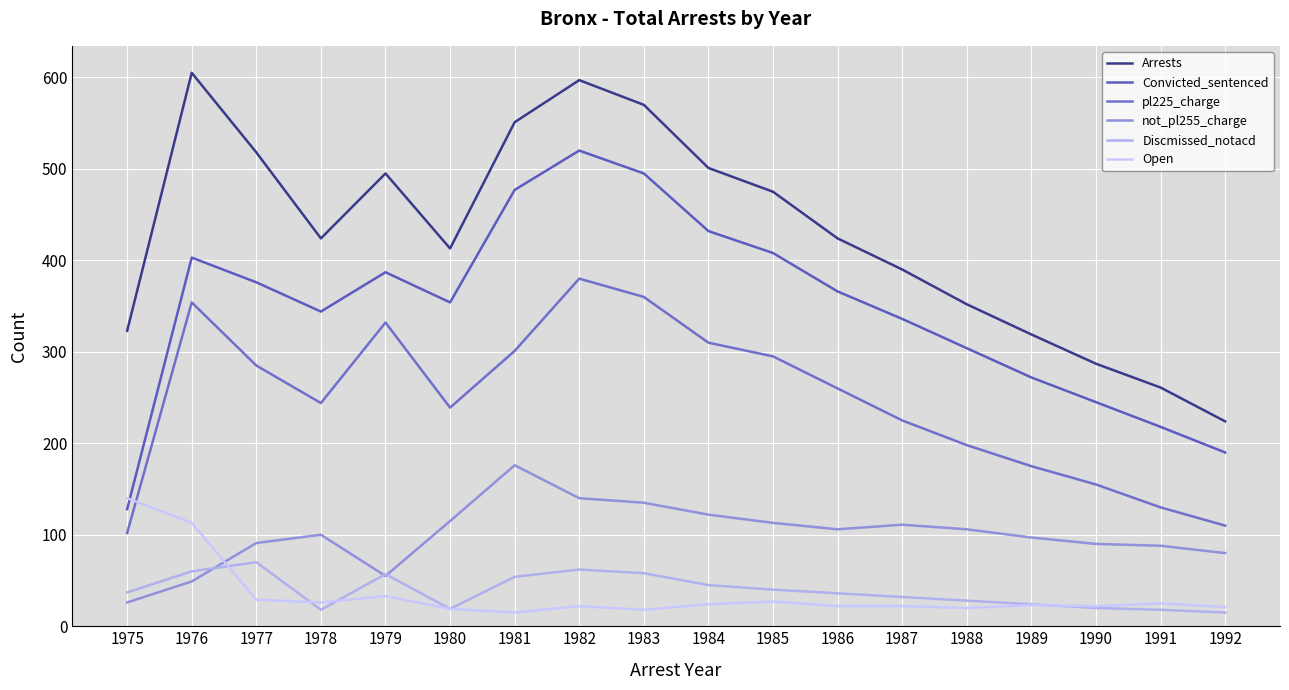

What is the smallest value displayed?

15